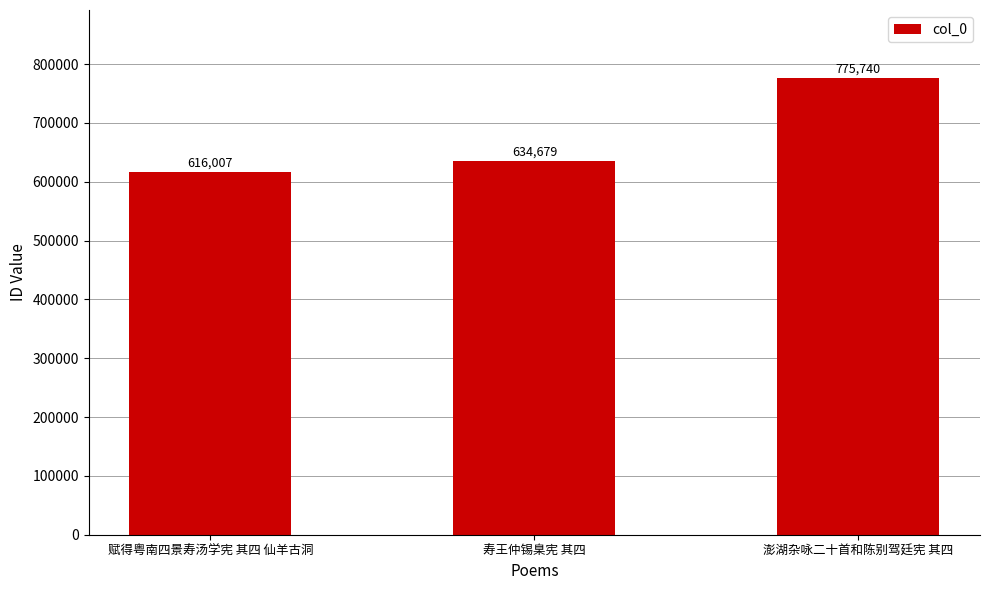

Reading left to right, what are all the values shown in this chart?

赋得粤南四景寿汤学宪 其四 仙羊古洞=616007	寿王仲锡臬宪 其四=634679	澎湖杂咏二十首和陈别驾廷宪 其四=775740